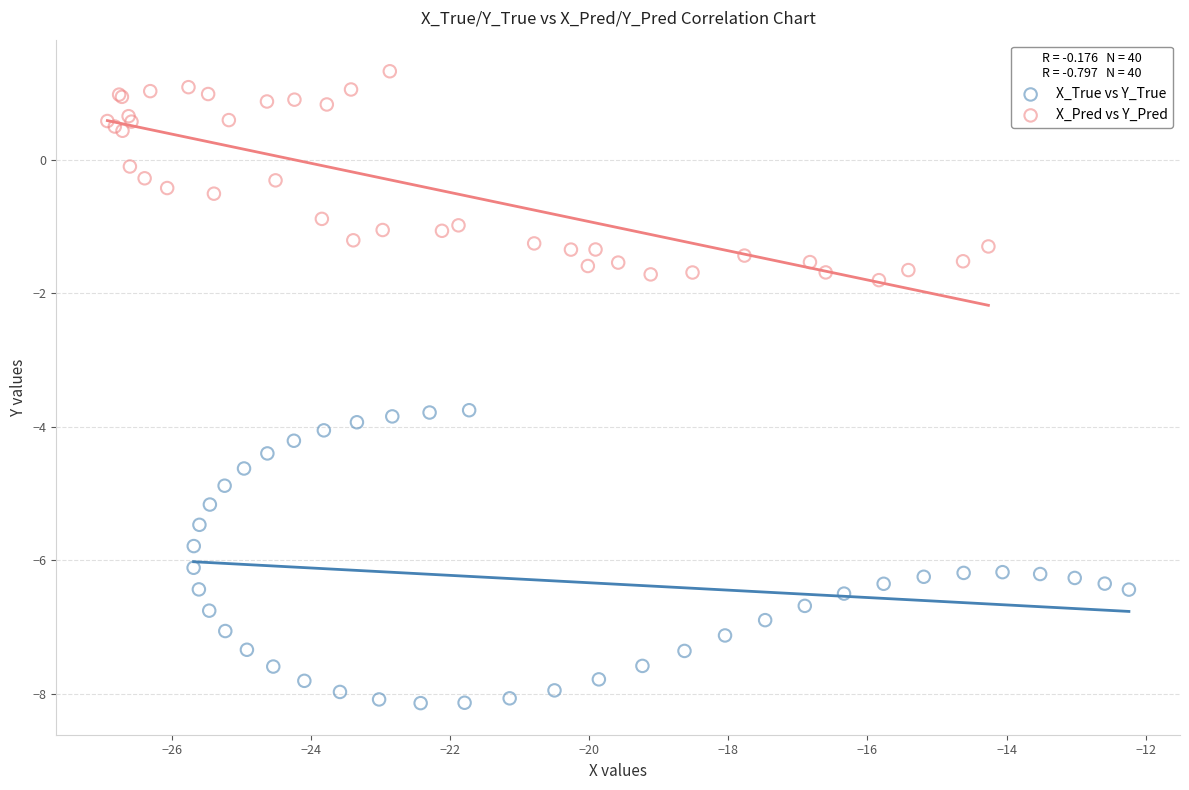

Which series reaches the maximum Y coordinate?

X_Pred vs Y_Pred